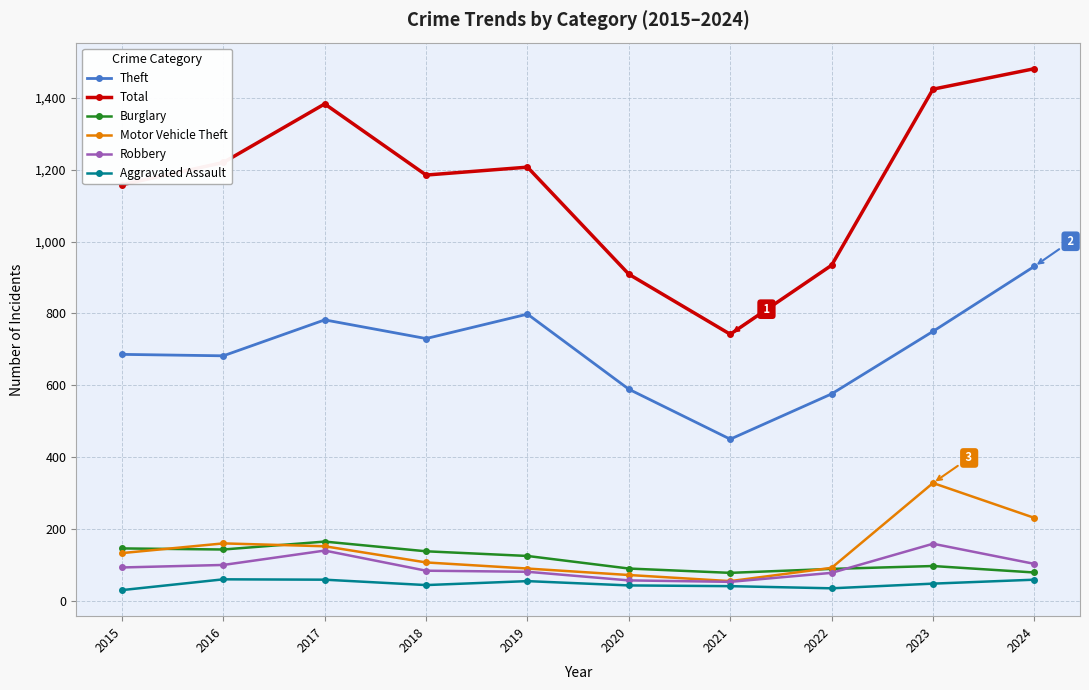

True or false: Total and Robbery intersect in this chart.

False